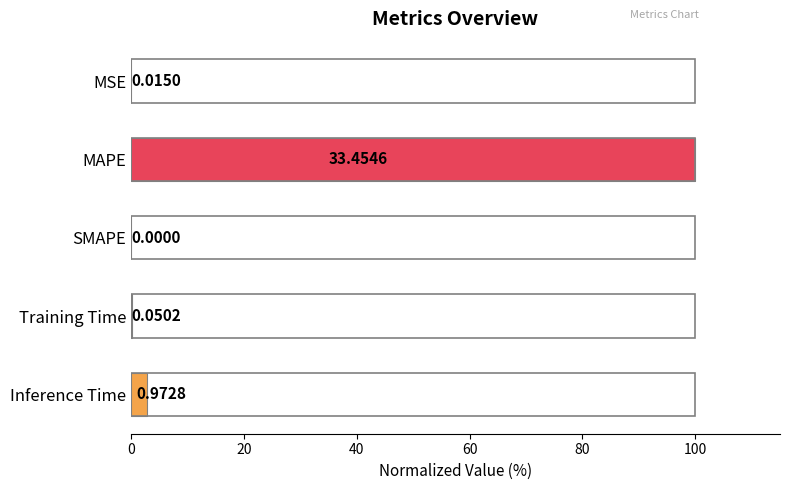

Where is the data nearest to the value 50?

Inference Time